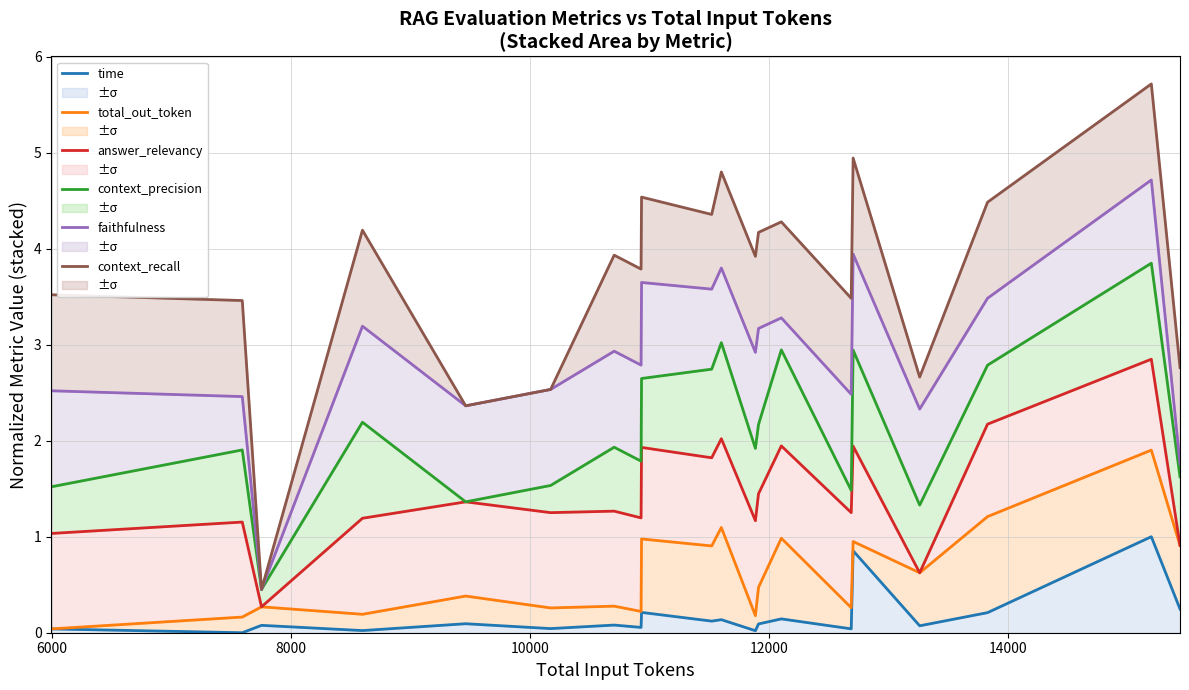

Which series has the widest spread of values?

context_recall